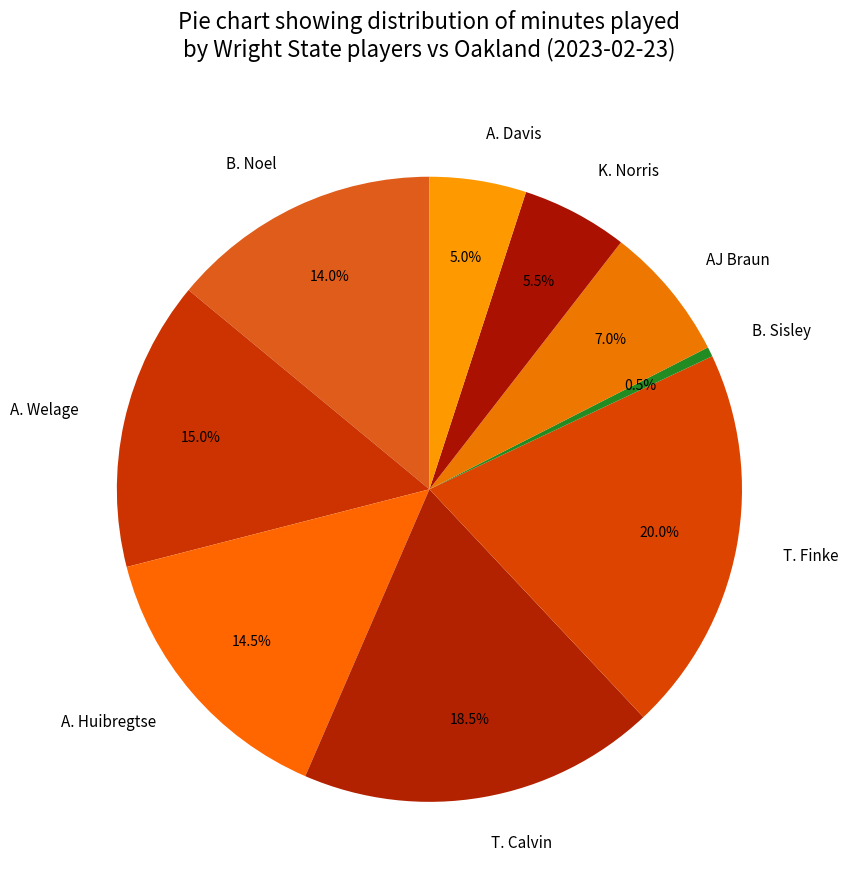

What percentage is the AJ Braun slice, to the nearest percent?

7%